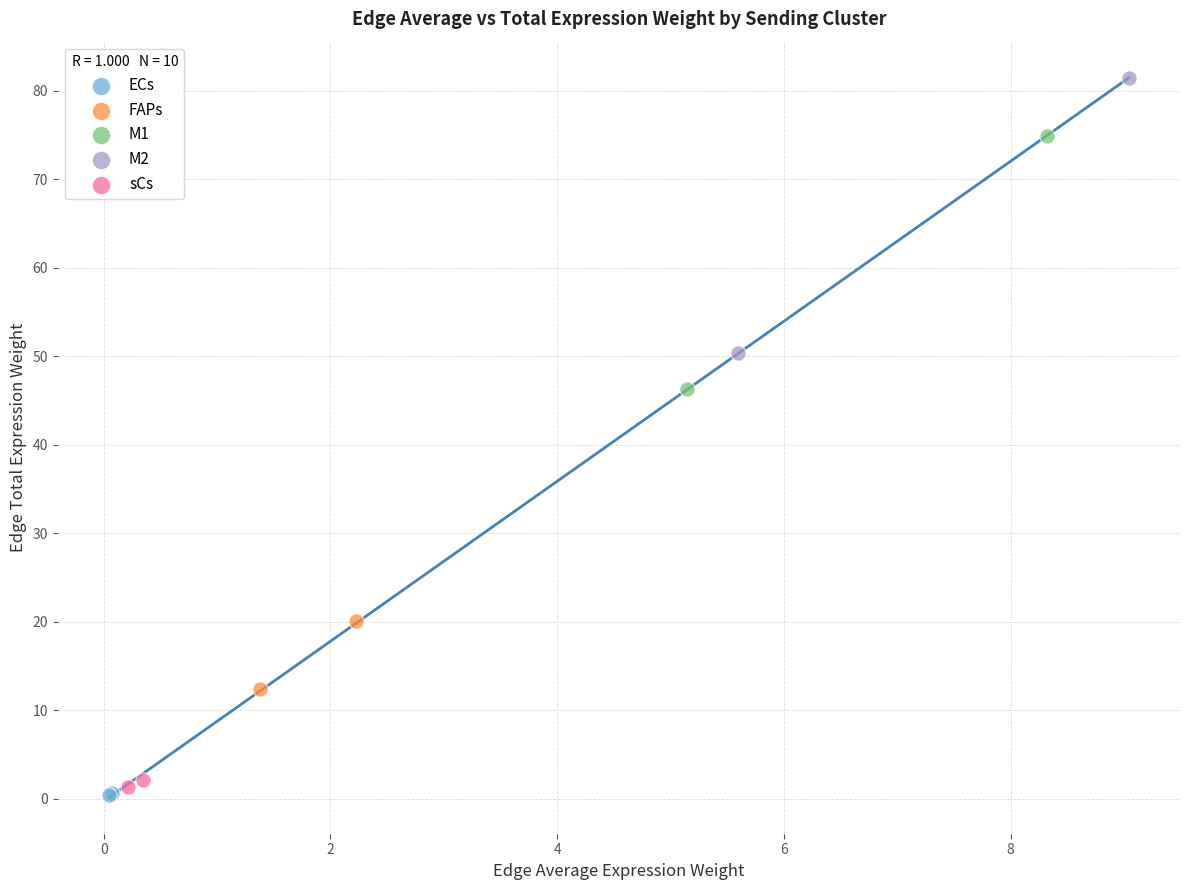

What are all the series names shown in the legend?

ECs, FAPs, M1, M2, sCs